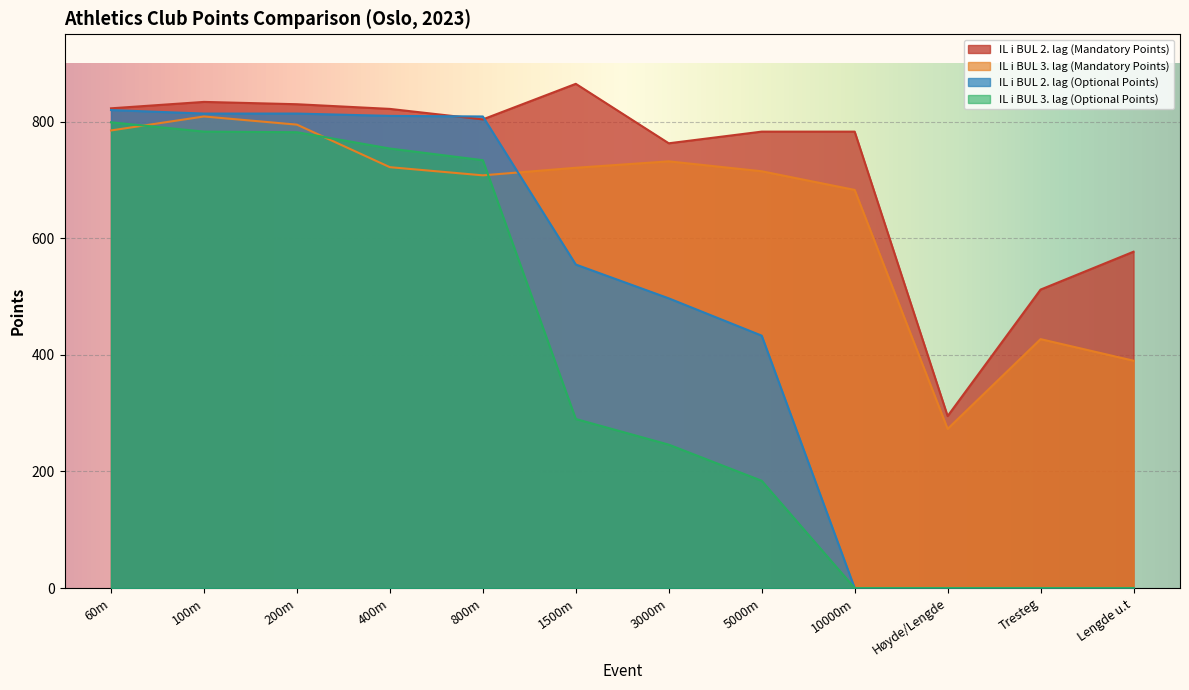

What is the difference between the highest and lowest values at 1500m?

575